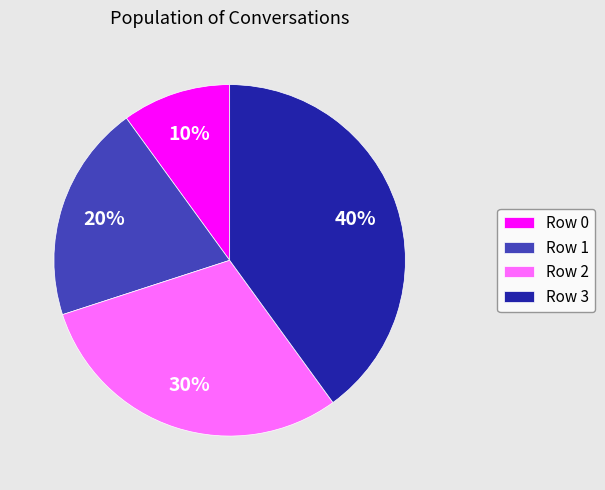

Is it true that Row 3 is 52% of the pie?

False